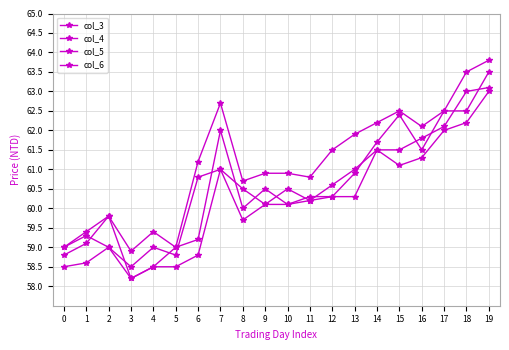

Which series has the widest spread of values?

col_3